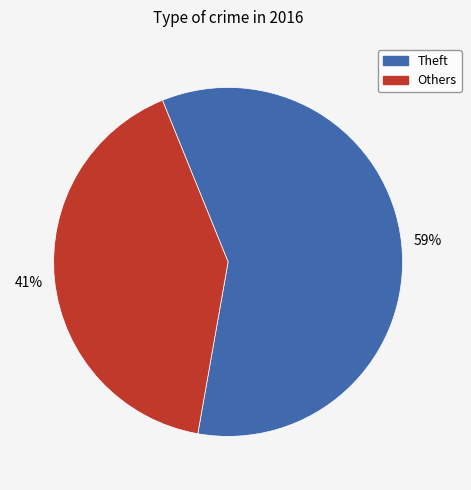

Is there a majority slice in this chart?

Yes